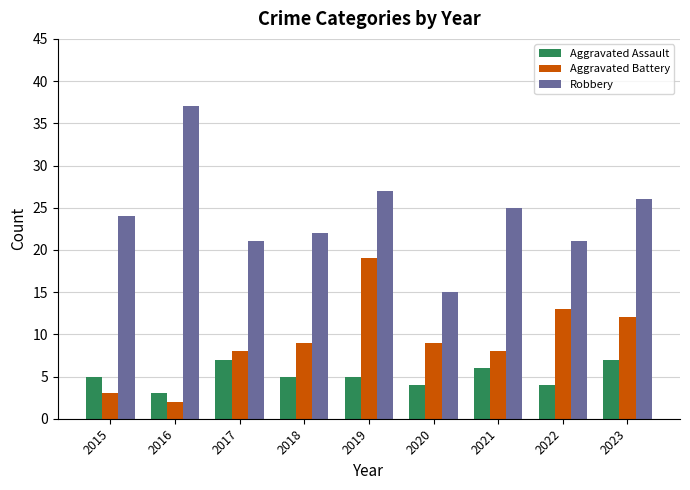

Is the value of Aggravated Battery at 2018 greater than the value of Robbery at 2019?

No